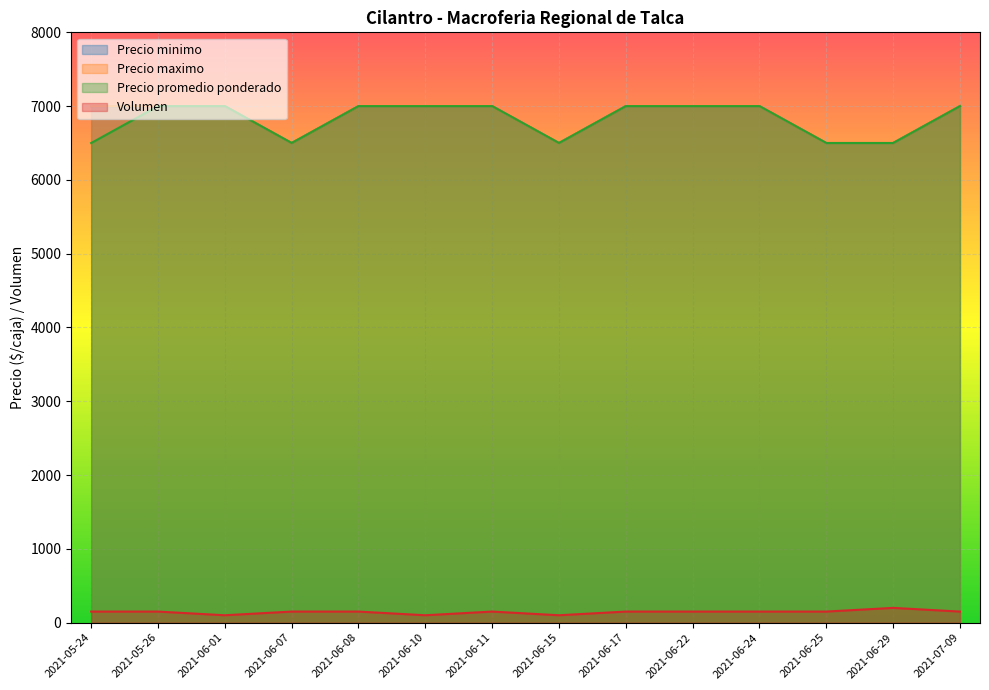

What are all the series names shown in the legend?

Precio minimo, Precio maximo, Precio promedio ponderado, Volumen